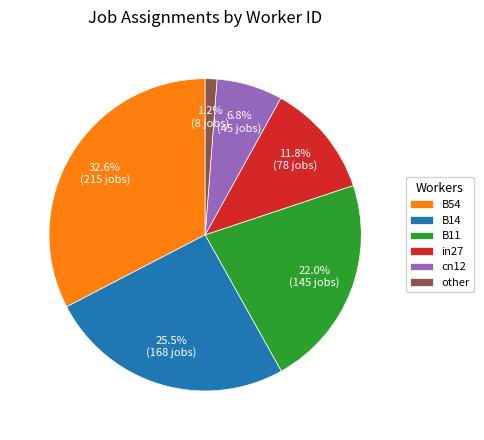

Count the number of slices in the pie.

6